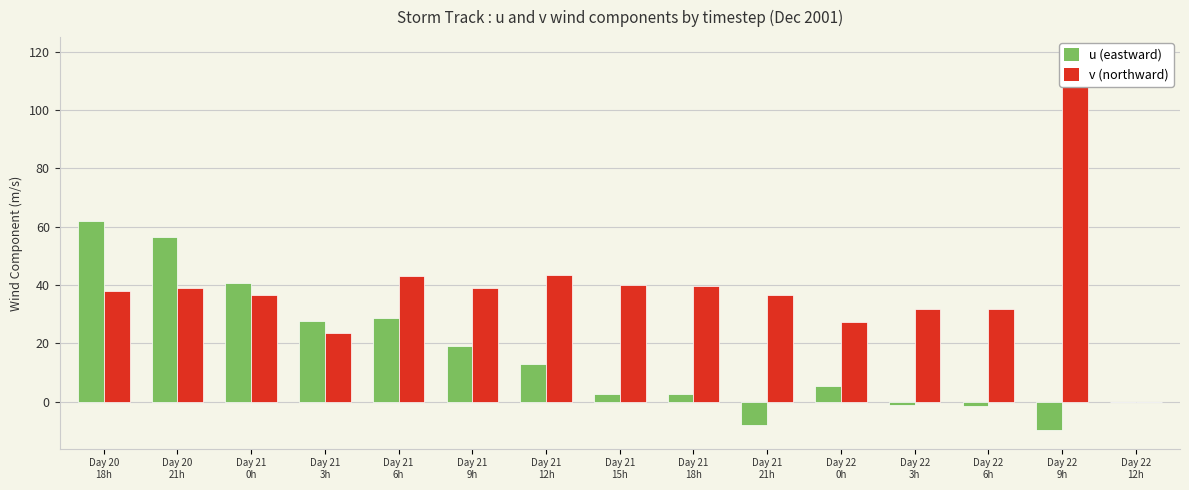

Reading left to right, extract all data points from this chart.

u (eastward wind): 61.7	56.3	40.6	27.6	28.7	19.0	12.9	2.6	2.7	-8.0	5.3	-1.3	-1.4	-9.7	0.0
v (northward wind): 37.9	38.8	36.5	23.6	43.1	39.1	43.2	39.9	39.7	36.5	27.4	31.8	31.7	118.5	0.0